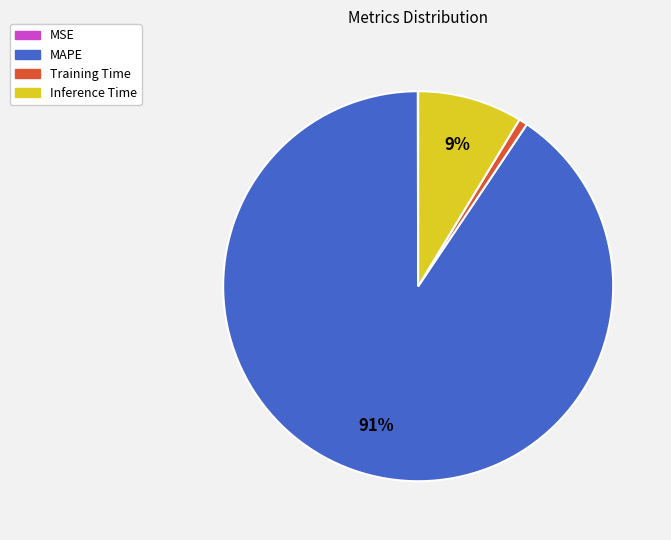

What percentage is the Inference Time slice, to the nearest percent?

9%